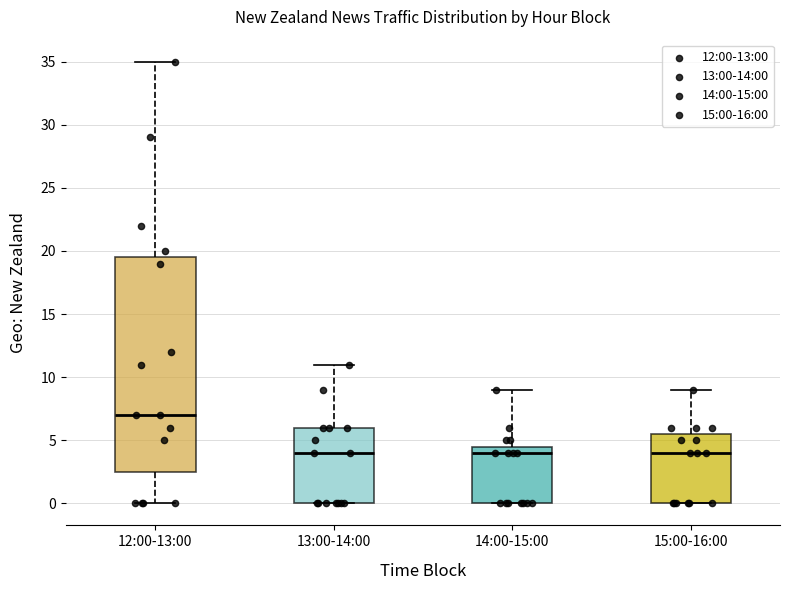

Reading left to right, read every box against the y-axis: the position of its median line, the range the box covers, and the ends of its whiskers. The values are not printed on the chart, so give them approximately, as read against the axis.

12:00-13:00: median 7.0, box 2.5 to 19.5, whiskers 0.0 to 35.0
13:00-14:00: median 4.0, box 0.0 to 6.0, whiskers 0.0 to 11.0
14:00-15:00: median 4.0, box 0.0 to 4.5, whiskers 0.0 to 9.0
15:00-16:00: median 4.0, box 0.0 to 5.5, whiskers 0.0 to 9.0